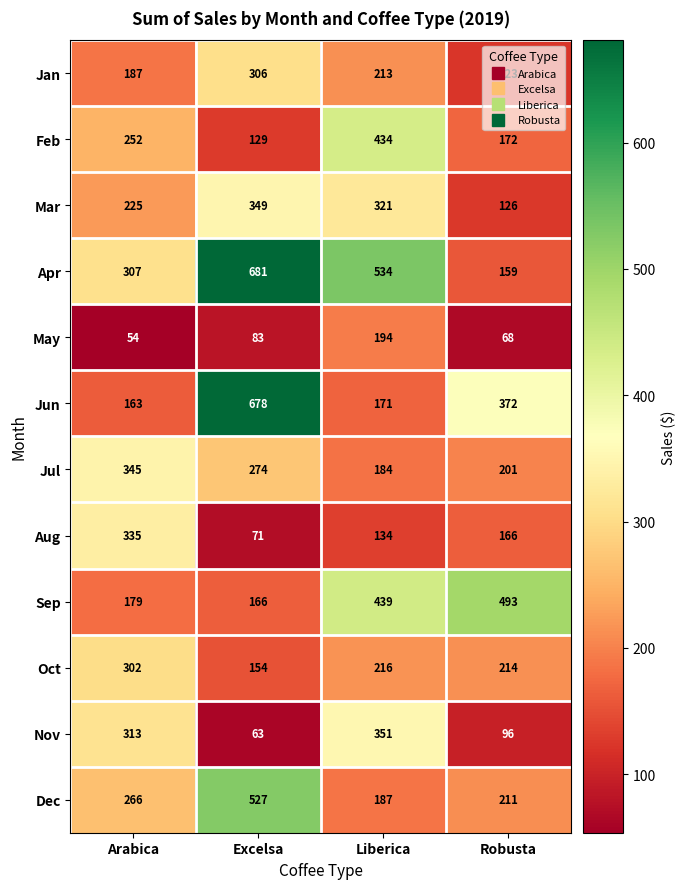

Between Arabica and Robusta, which series saw the biggest shift?

Sep